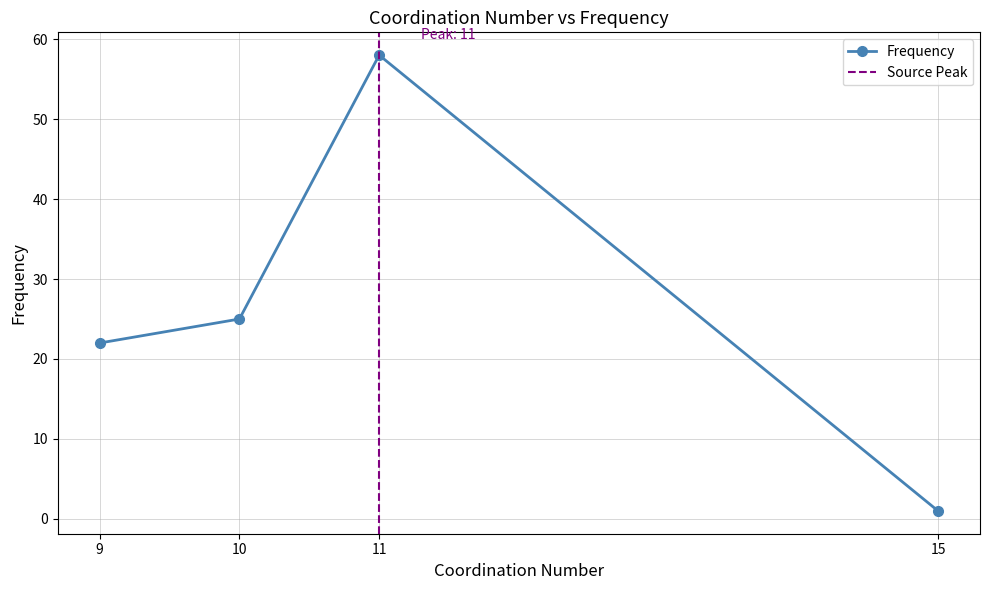

The value at 10 is 12. True or false?

False